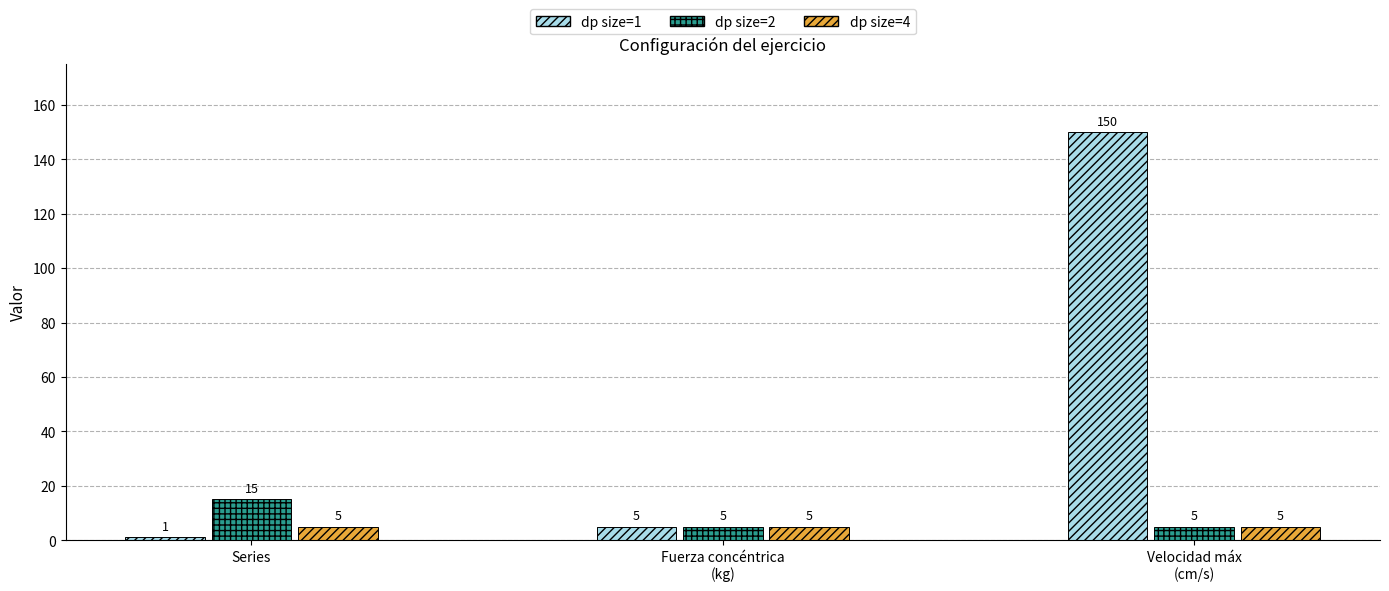

What is the value of the dp size=2 bar at the 3rd from the left?

5